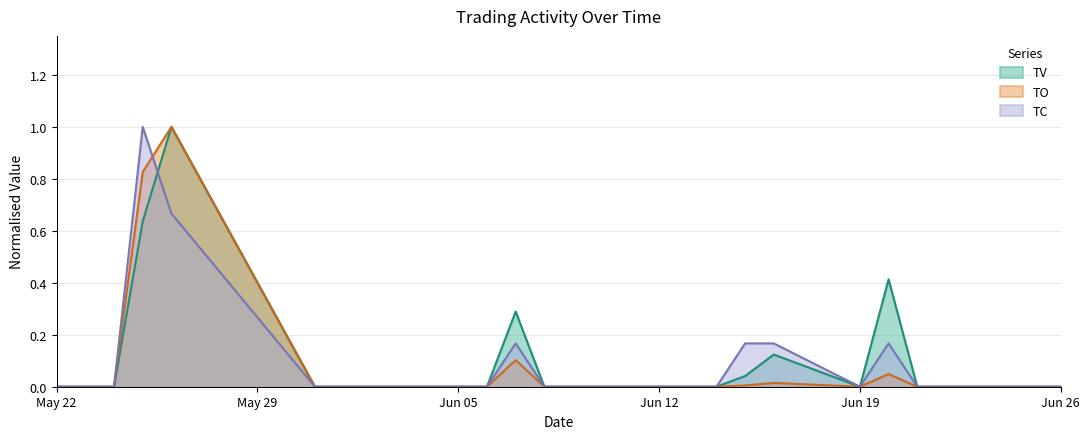

Reading right to left, list all the values displayed in this chart.

TV: 0.0	0.0	0.0	0.0	0.4	0.0	0.1	0.0	0.0	0.0	0.0	0.0	0.0	0.3	0.0	0.0	0.0	0.0	0.0	0.0	1.0	0.6	0.0	0.0	0.0
TO: 0.0	0.0	0.0	0.0	0.0	0.0	0.0	0.0	0.0	0.0	0.0	0.0	0.0	0.1	0.0	0.0	0.0	0.0	0.0	0.0	1.0	0.8	0.0	0.0	0.0
TC: 0.0	0.0	0.0	0.0	0.2	0.0	0.2	0.2	0.0	0.0	0.0	0.0	0.0	0.2	0.0	0.0	0.0	0.0	0.0	0.0	0.7	1.0	0.0	0.0	0.0